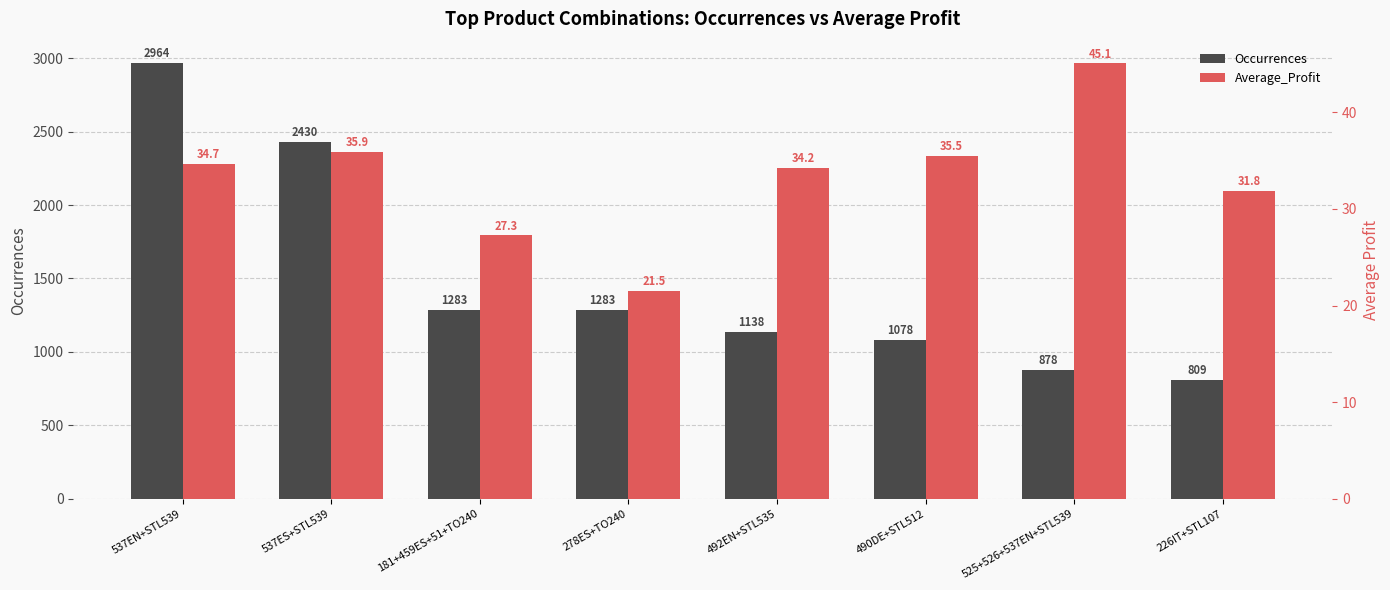

What is the label of the 7th bar from the right?

537ES+STL539